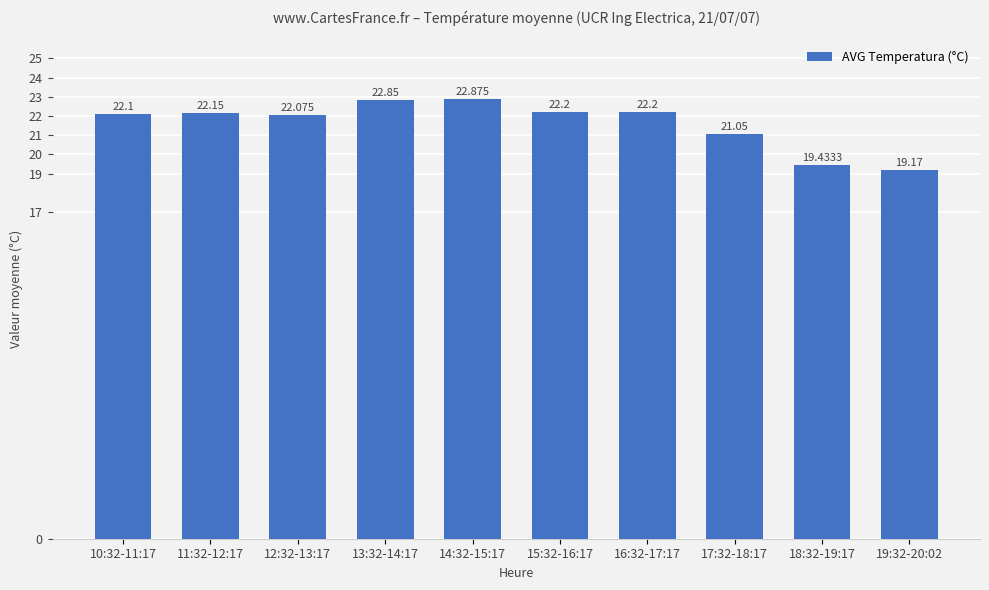

At which category does the chart reach its minimum across all series?

19:32-20:02